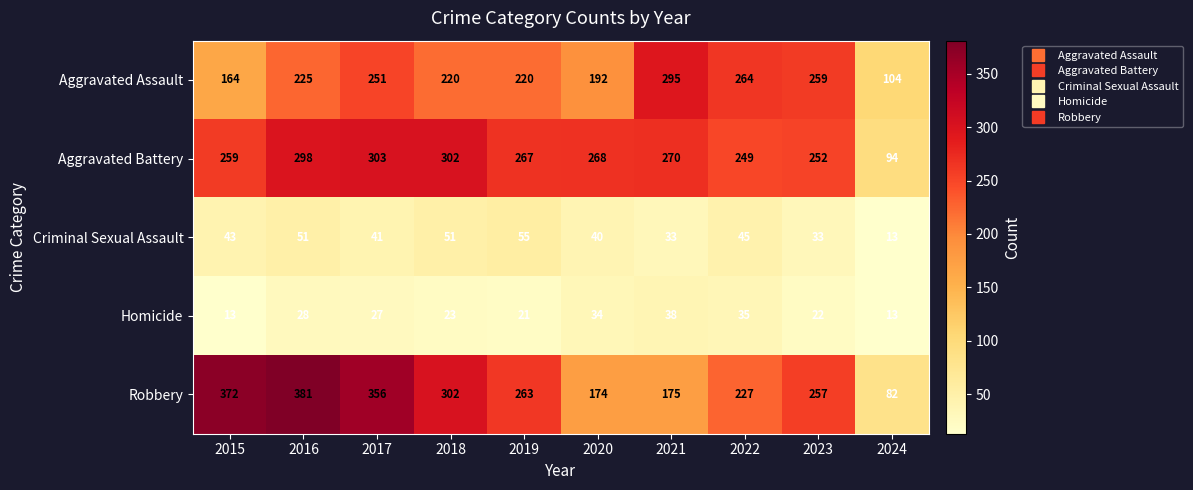

Read the Aggravated Assault value at 2024, to the nearest 5.

105